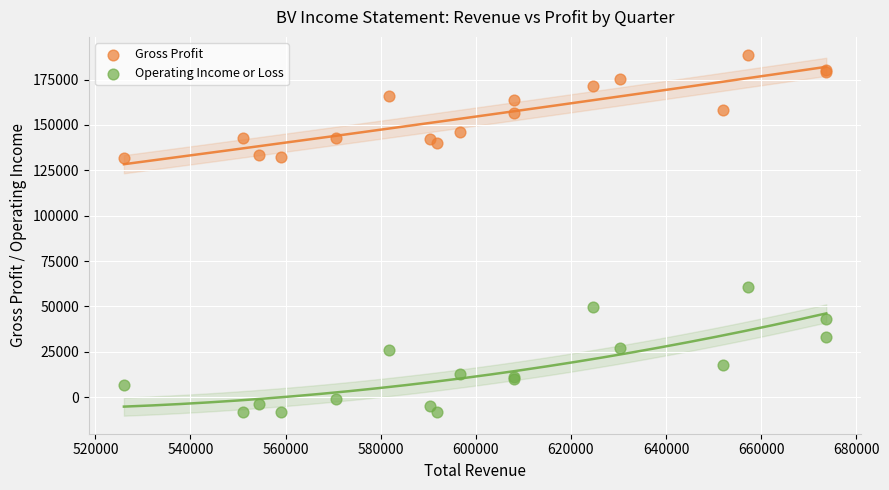

Which series has the widest spread of Y values?

Operating Income or Loss